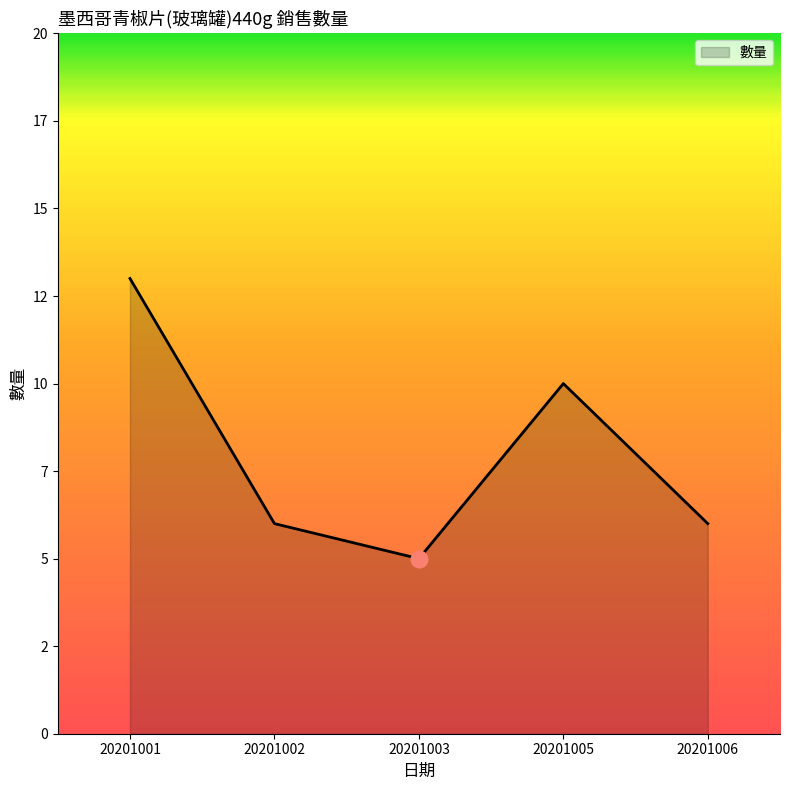

At which category does the data reach its first local valley?

20201003